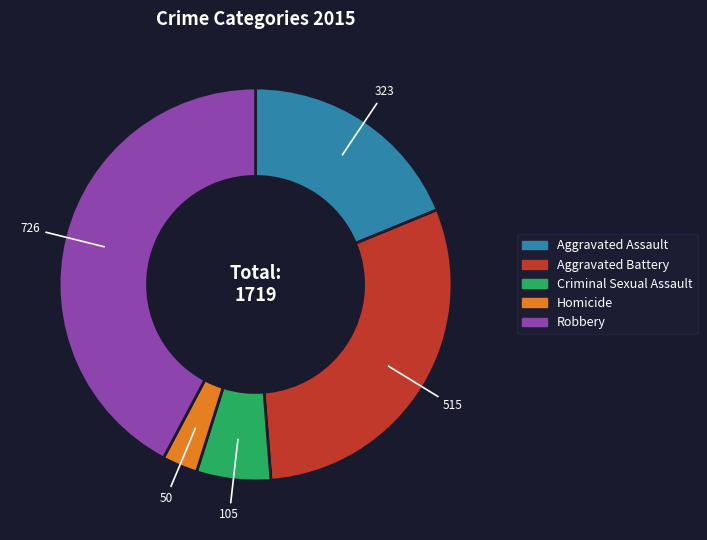

Which slice is the smallest?

Homicide